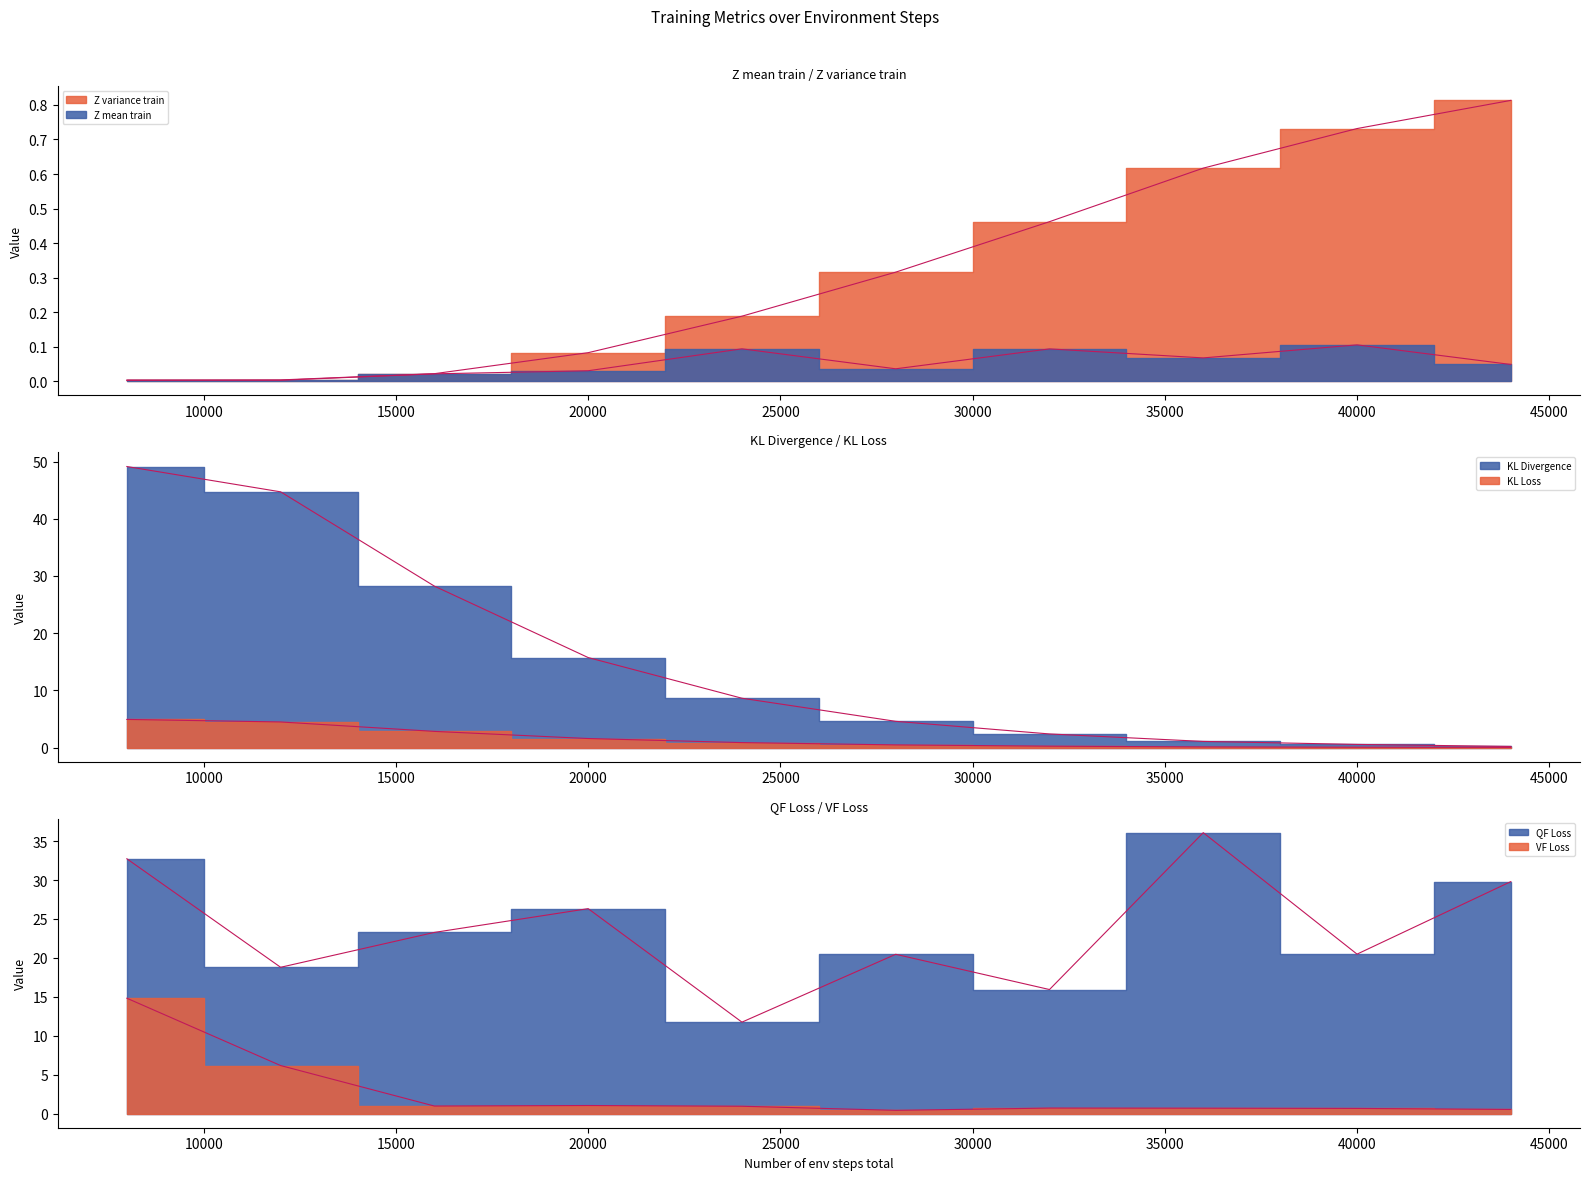

Reading left to right, transcribe all the data shown in this chart.

Z mean train: 0.0	0.0	0.0	0.0	0.1	0.0	0.1	0.1	0.1	0.0
Z variance train: 0.0	0.0	0.0	0.1	0.2	0.3	0.5	0.6	0.7	0.8
KL Divergence: 49.1	44.7	28.2	15.7	8.6	4.6	2.4	1.1	0.5	0.2
KL Loss: 4.9	4.5	2.8	1.6	0.9	0.5	0.2	0.1	0.1	0.0
QF Loss: 32.7	18.8	23.3	26.3	11.8	20.5	15.9	36.1	20.5	29.8
VF Loss: 14.8	6.2	1.0	1.0	1.0	0.4	0.7	0.7	0.7	0.5